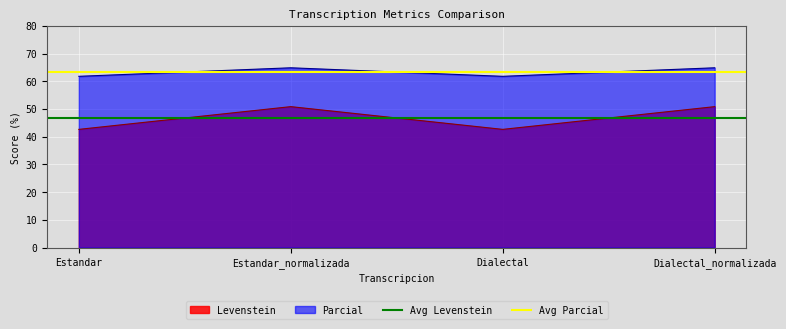

What is the lowest value of the Parcial series?

61.8